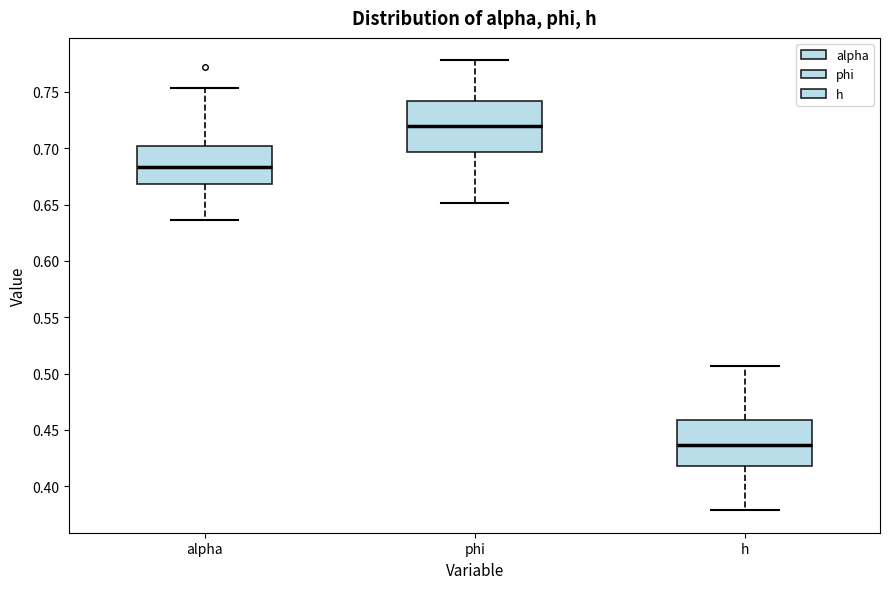

Which box has the lowest median line?

h